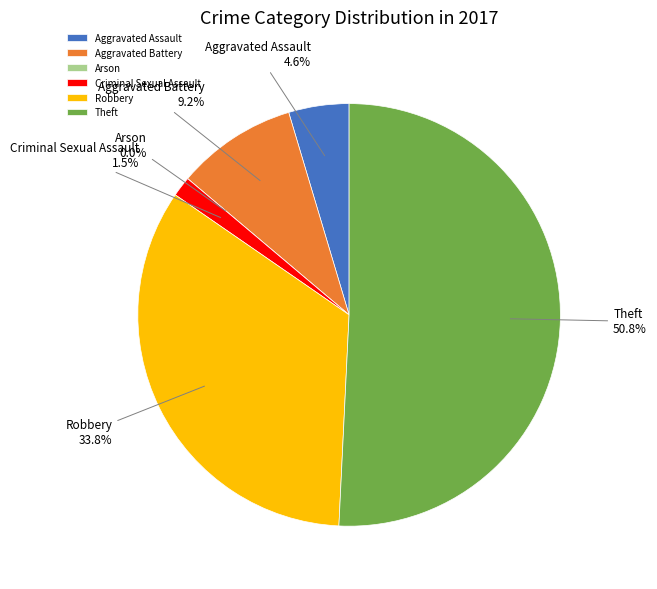

The Aggravated Assault slice represents 5% of the pie. True or false?

True